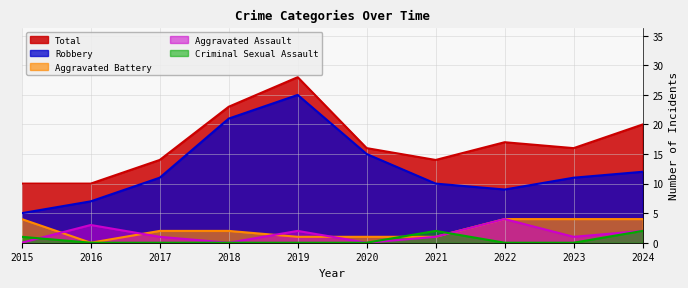

Rank the series at 2021 from lowest to highest value.

Aggravated Battery, Aggravated Assault, Criminal Sexual Assault, Robbery, Total